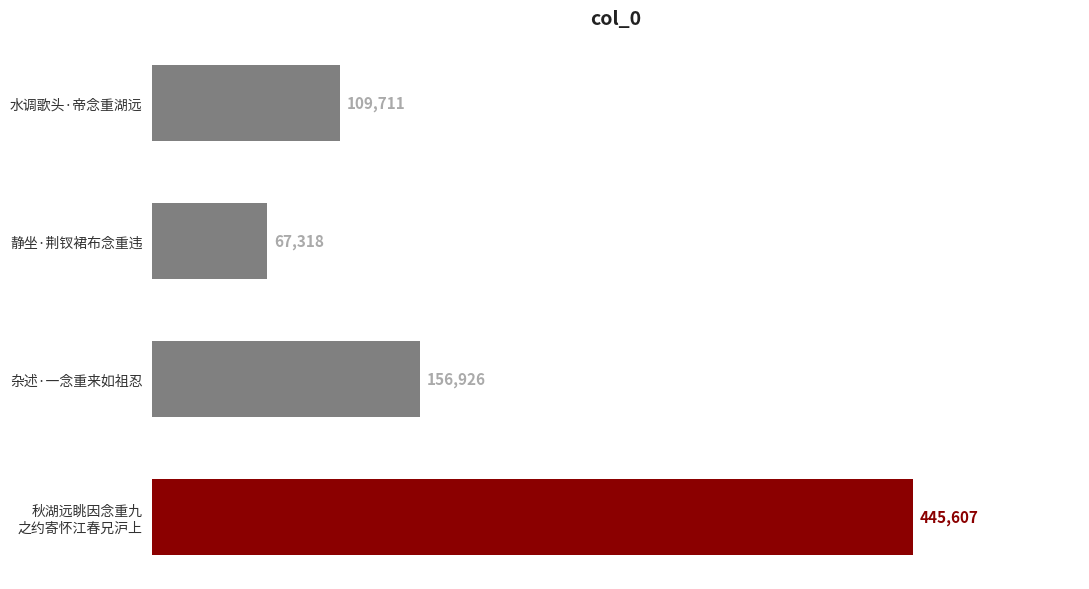

At which label is the value closest to 256462?

杂述·一念重来如祖忍